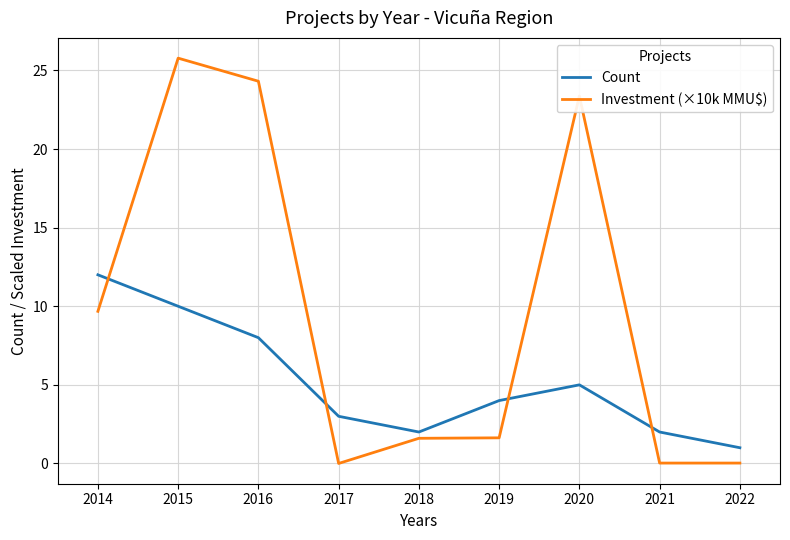

Where is Count nearest to the value 6?

2020